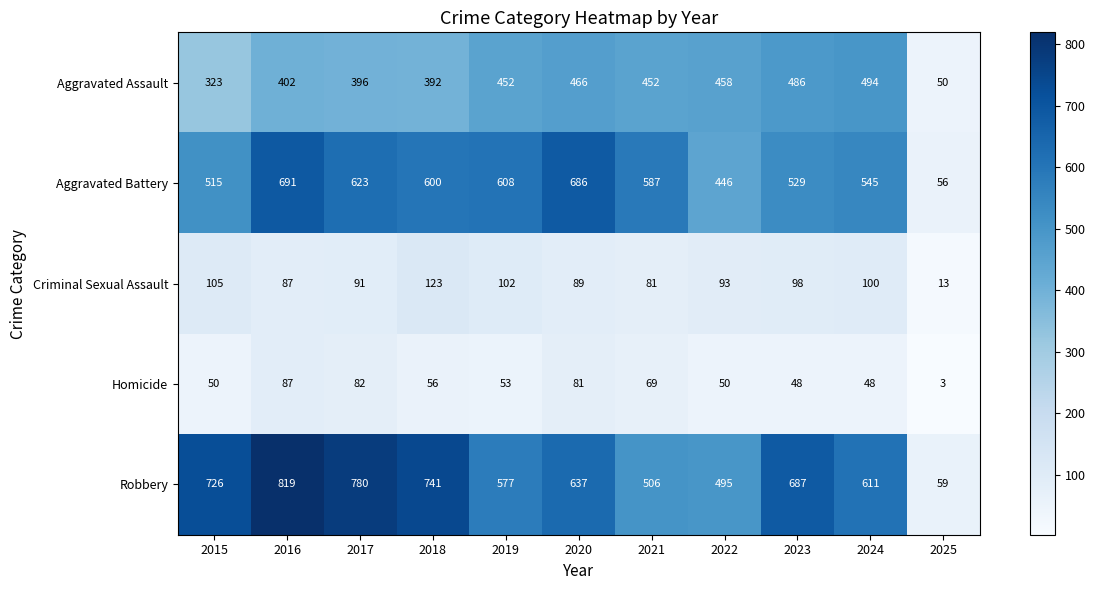

At 2017, list the series in order from smallest to largest.

Homicide, Criminal Sexual Assault, Aggravated Assault, Aggravated Battery, Robbery